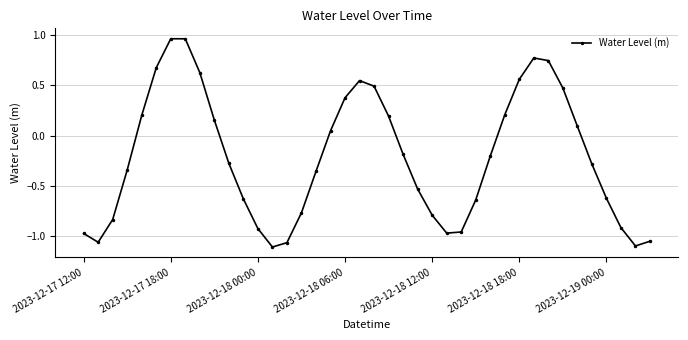

True or false: the data has more than 2 interior local peaks.

True